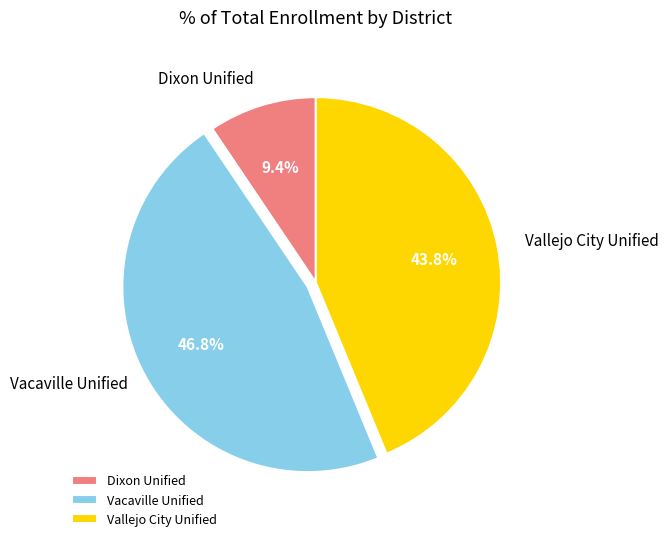

Is there any slice that represents more than half of the pie?

No